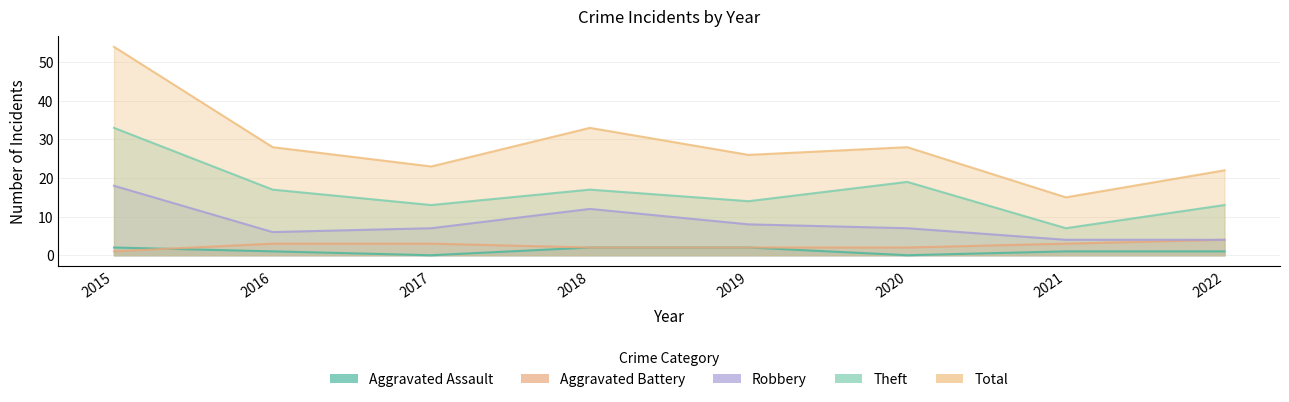

How many data points in Robbery are above 7?

3